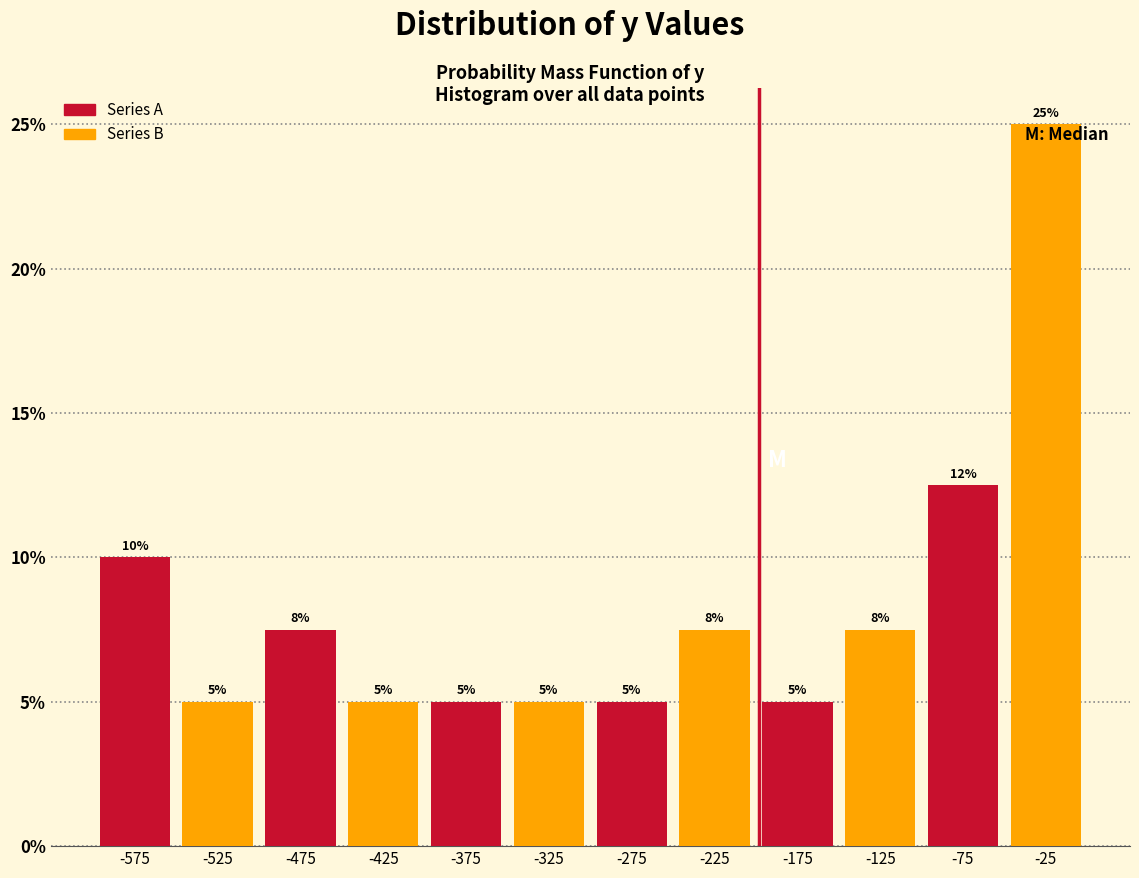

Between -575 and -75, which series saw the biggest shift?

Series B